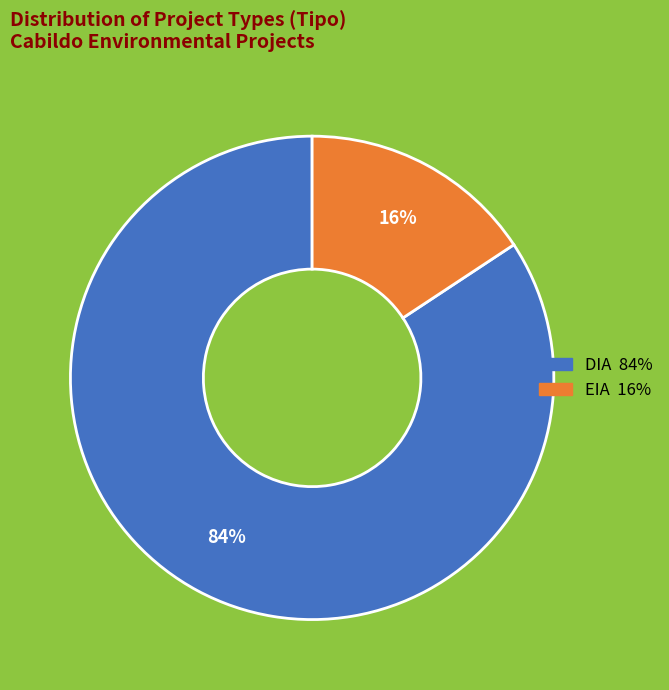

Between EIA and DIA, which is larger?

DIA